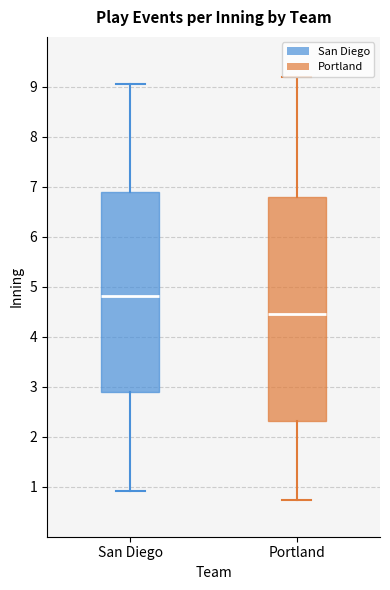

Reading left to right, read every box against the y-axis: the position of its median line, the range the box covers, and the ends of its whiskers. The values are not printed on the chart, so give them approximately, as read against the axis.

San Diego: median 4.8, box 2.9 to 6.9, whiskers 0.9 to 9.1
Portland: median 4.5, box 2.3 to 6.8, whiskers 0.7 to 9.2